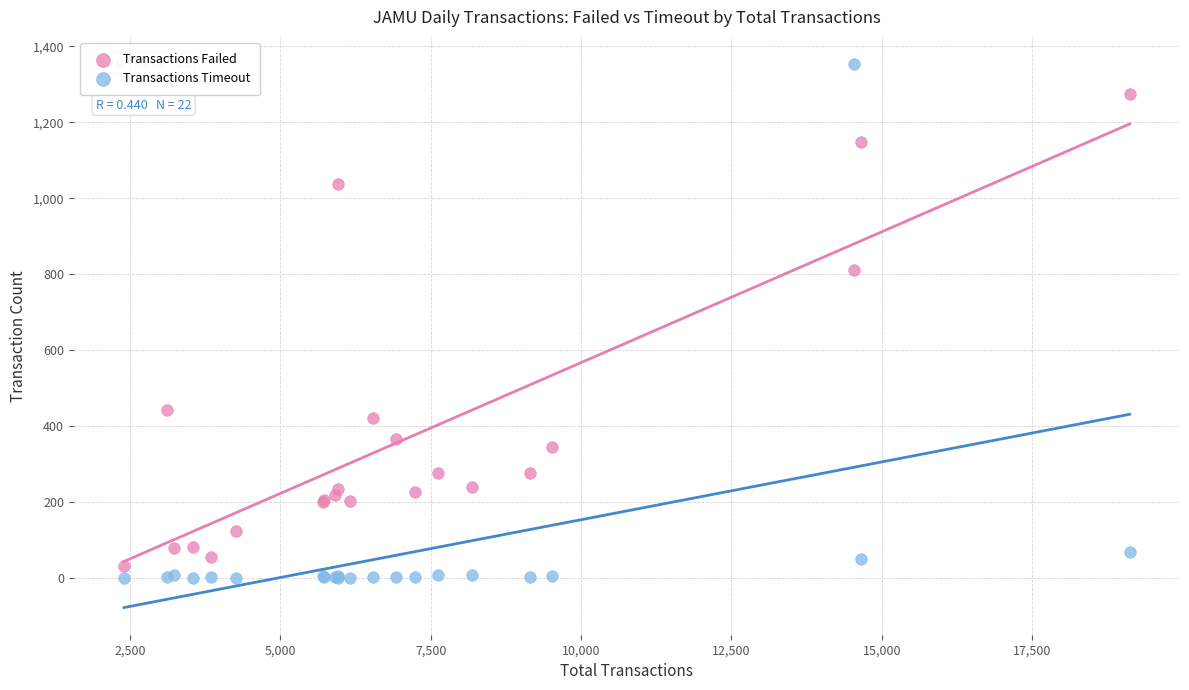

What is the X range (max minus min) for the scatter plot?

16718